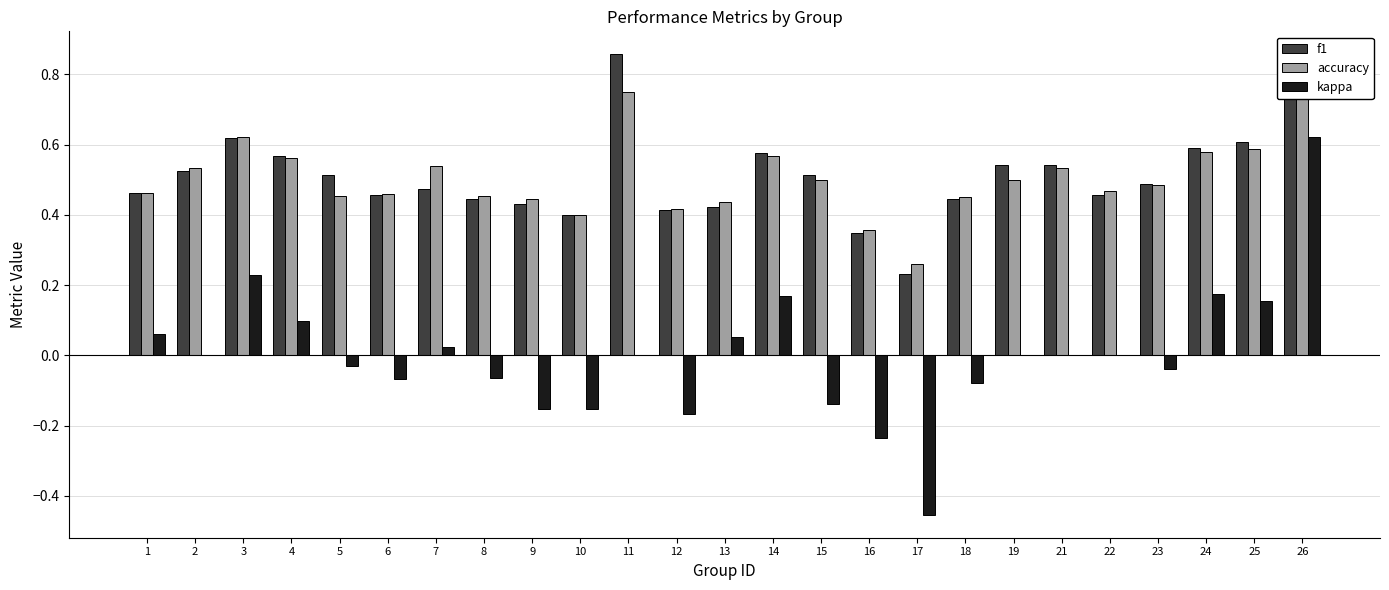

Rank the series by their maximum value, from highest to lowest.

f1, accuracy, kappa